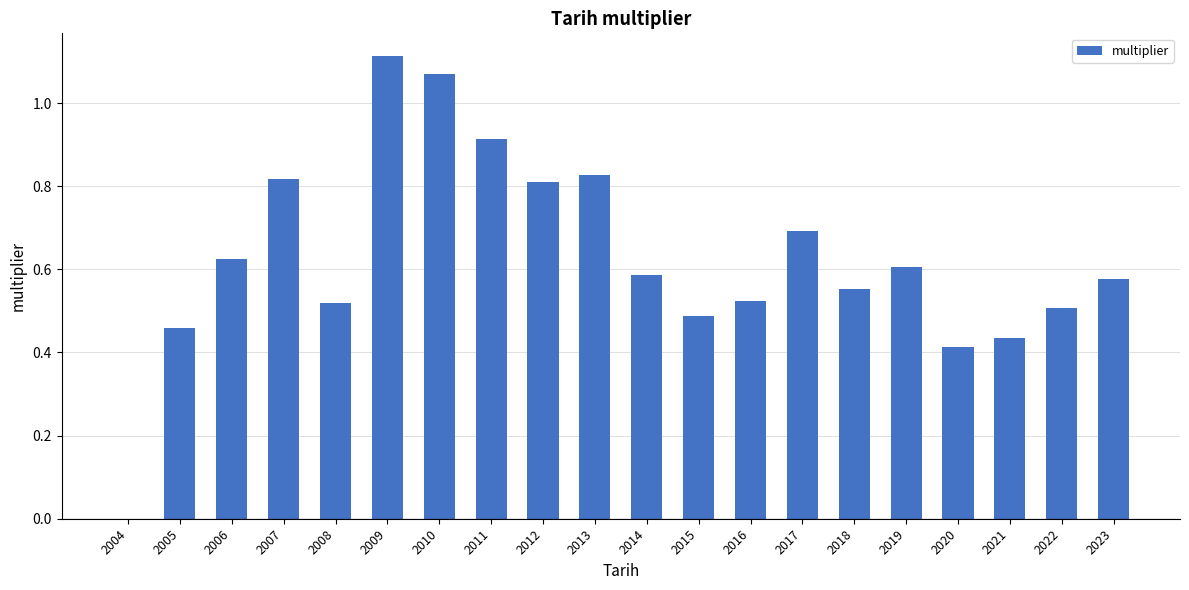

Is it true that the value at 2016 is 0.1?

False